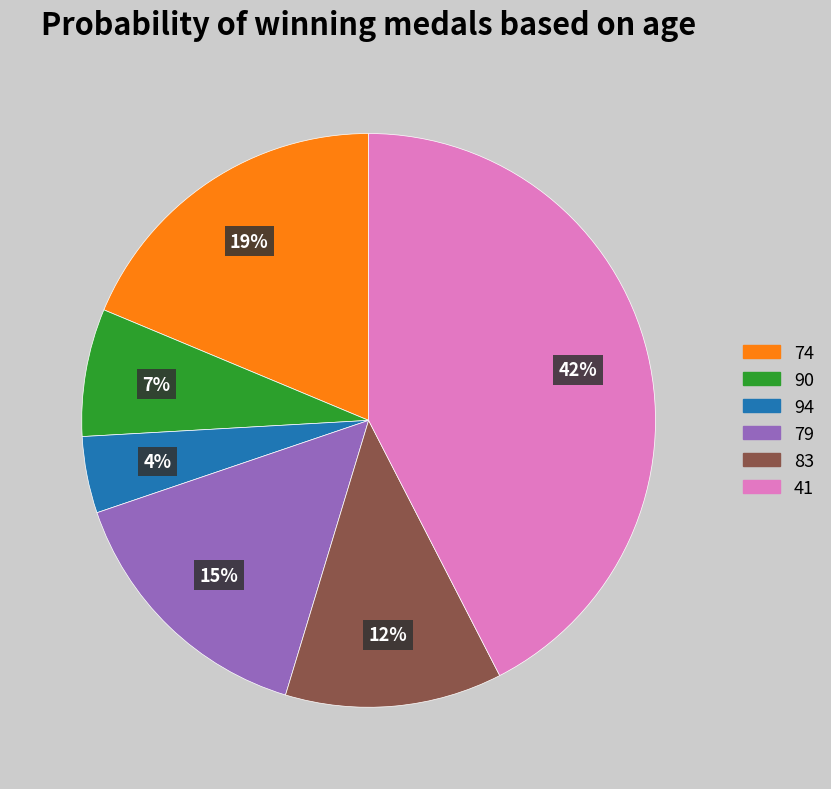

Combined, do 94 and 79 account for over 50%?

No